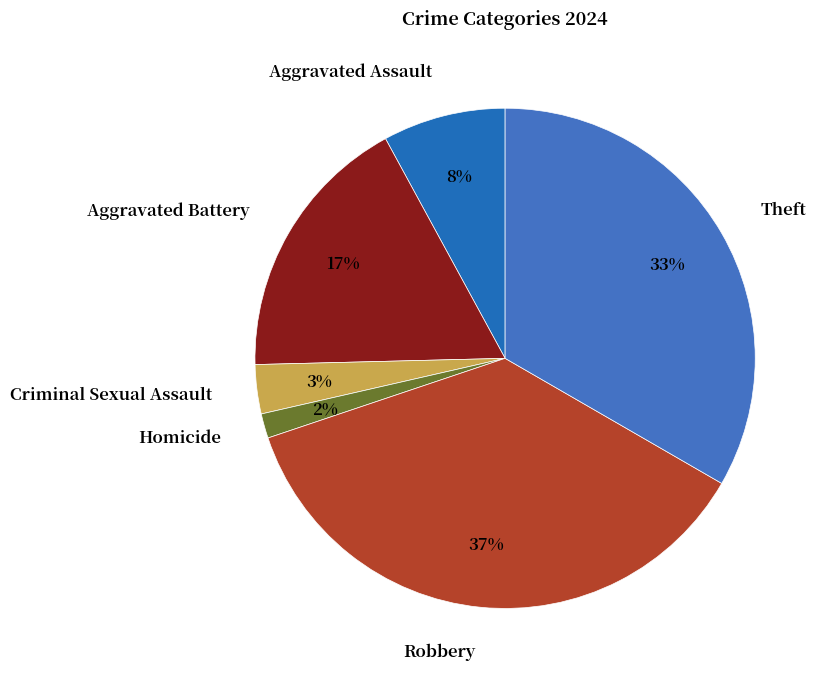

To the nearest percent, what portion does Aggravated Battery represent?

17%